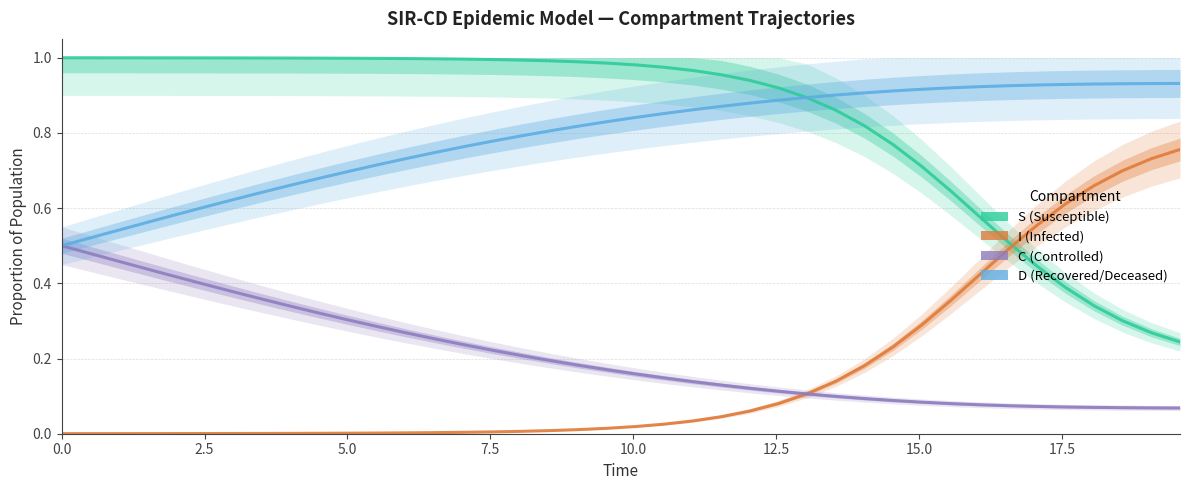

What is the sum of all C values?

8.3